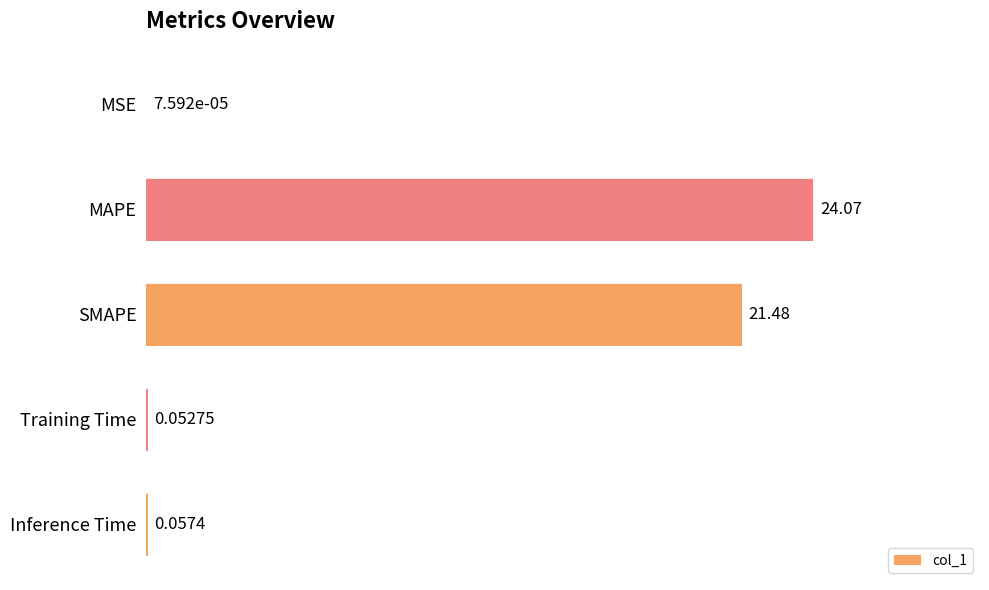

At which category does the chart reach its peak across all series?

MAPE